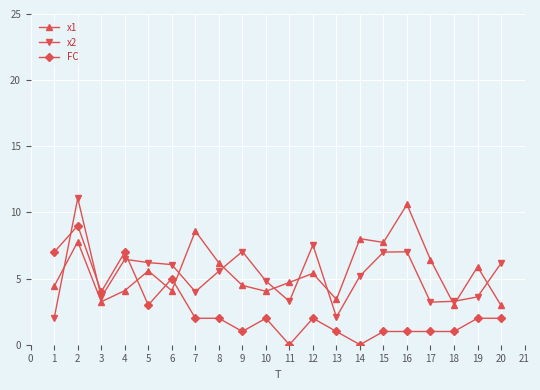

How many intersections are there between x1 and FC?

3